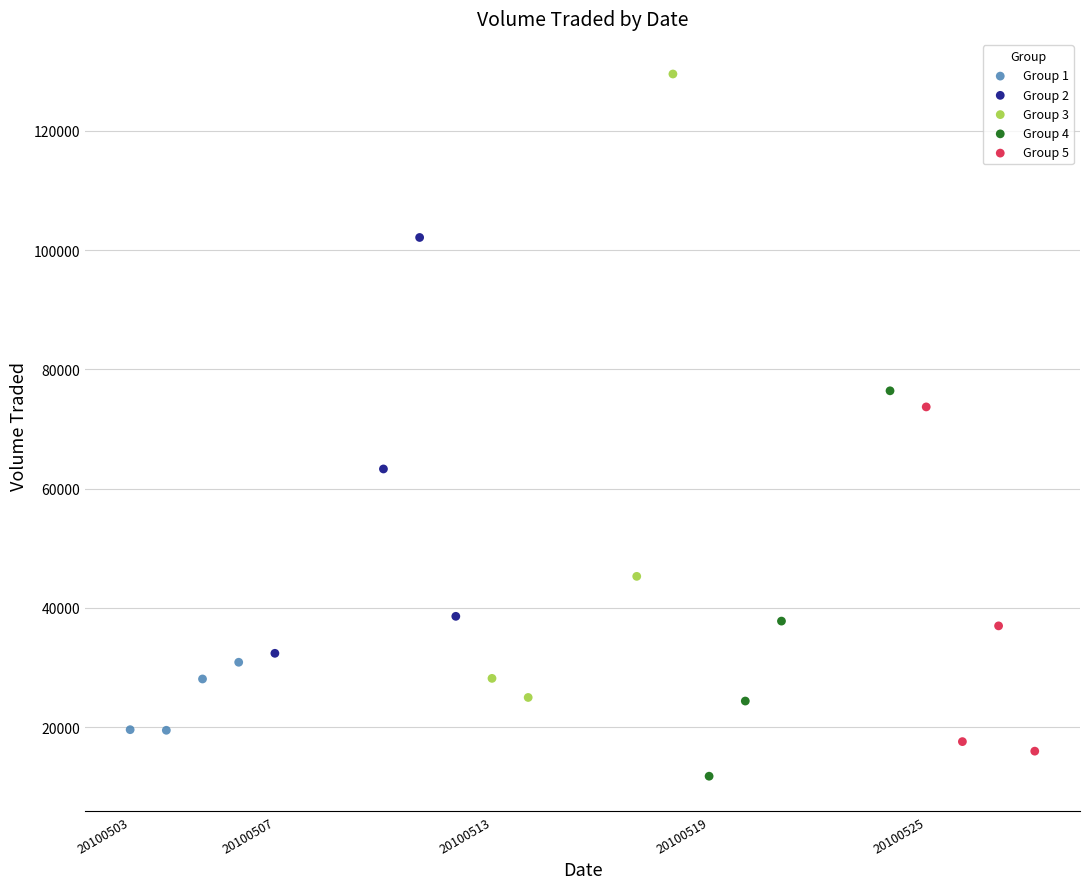

Which series contains the highest Y value?

Group 3